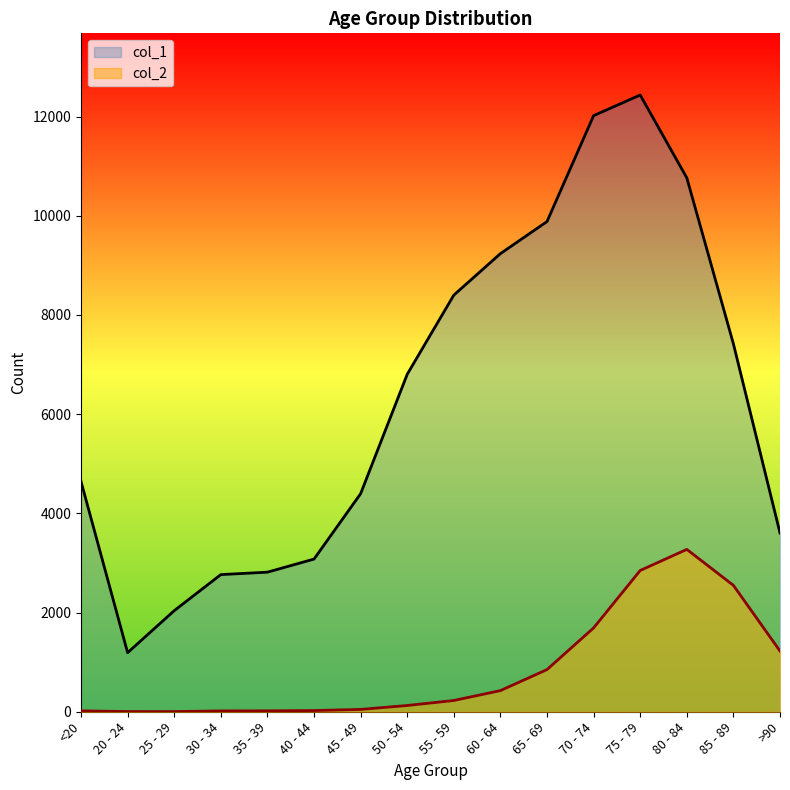

Which series has the widest spread of values?

col_1